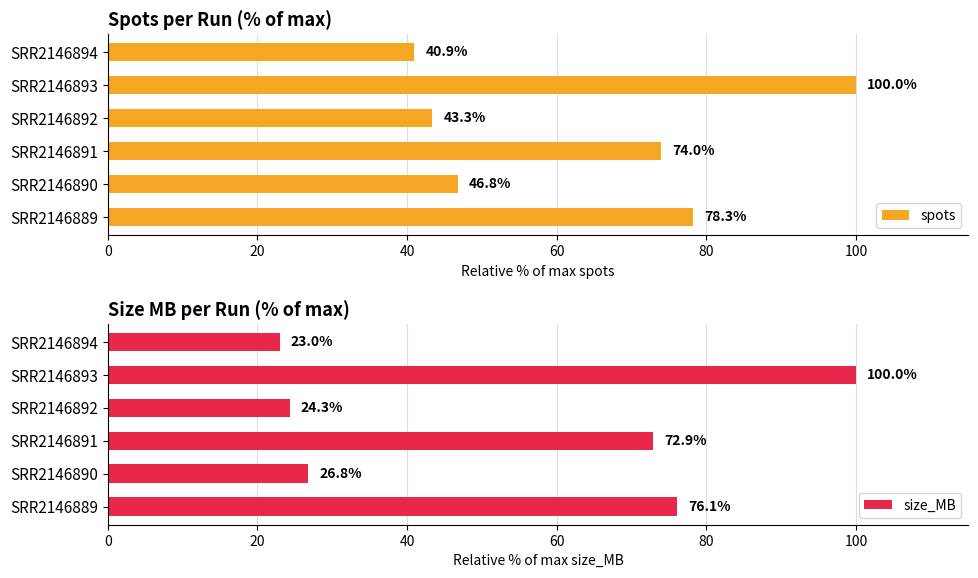

Where is spots nearest to the value 70?

SRR2146891